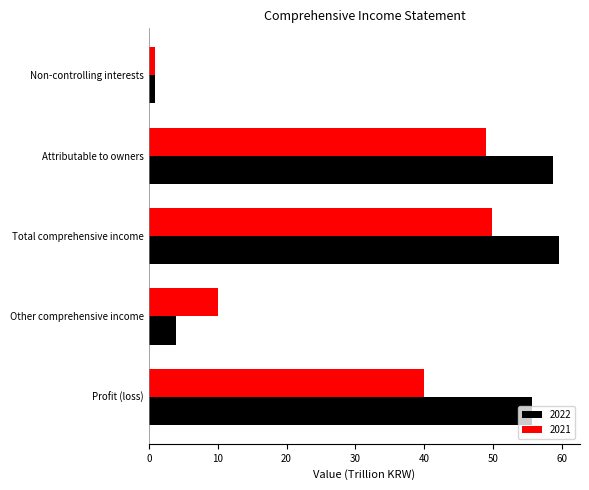

What is the greatest value displayed?

59.7